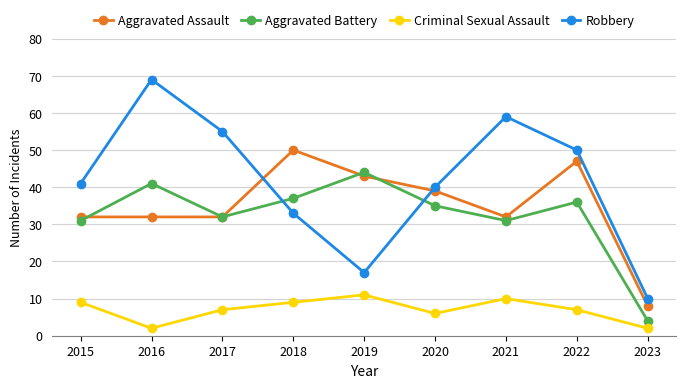

True or false: Criminal Sexual Assault has a value of 2 at 2015.

False